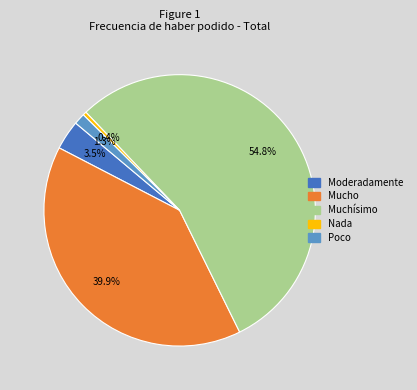

Does Nada account for over 50% of the chart?

No